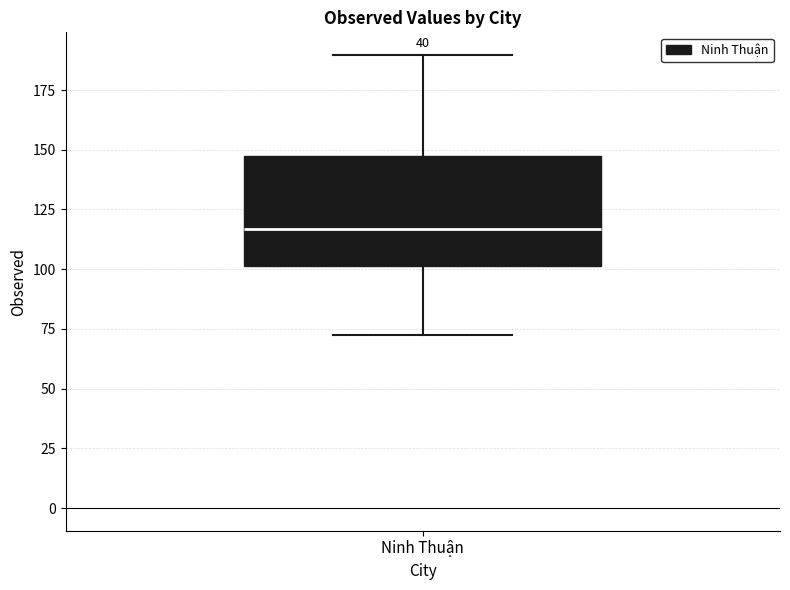

Transcribe this box plot: give where the median line is, the range the box spans, and where the two whiskers end, as read against the y-axis. The values are not printed on the chart, so give them approximately, as read against the axis.

median 115, box 100 to 145, whiskers 70 to 190